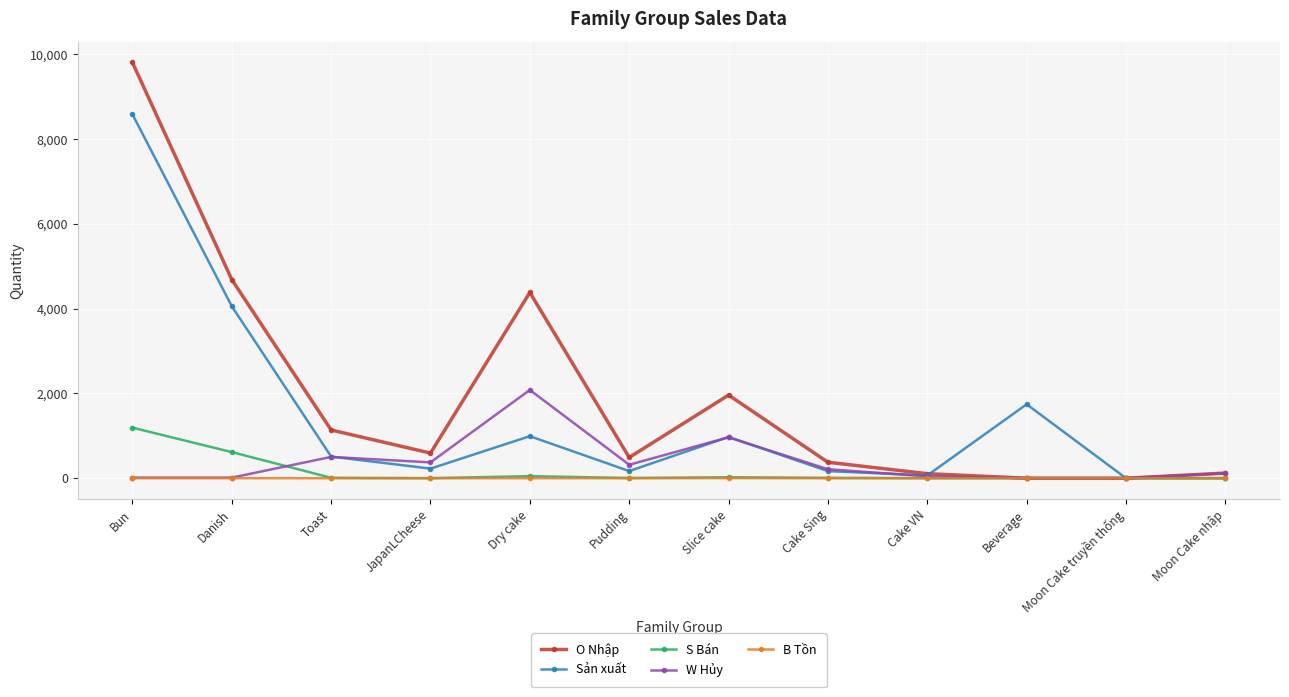

List the series in order of their peak value, lowest first.

B Tồn, S Bán, W Hủy, Sản xuất, O Nhập